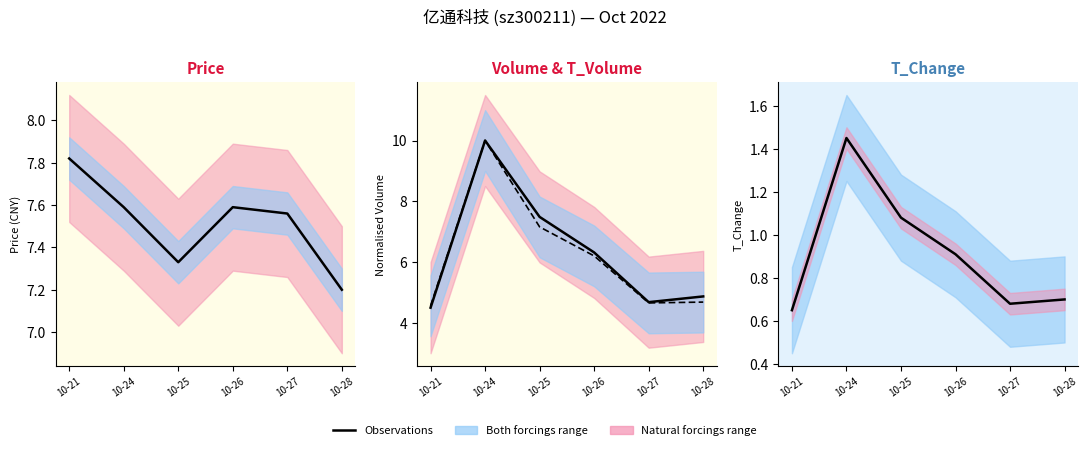

True or false: t_change and volume intersect in this chart.

False